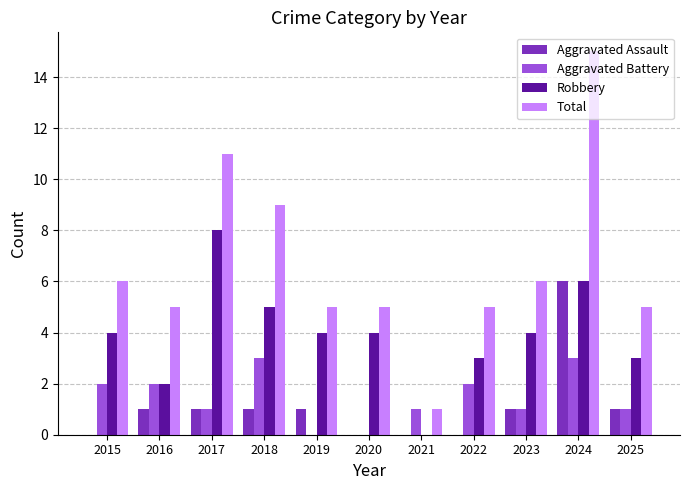

Which series has the widest spread of values?

Total